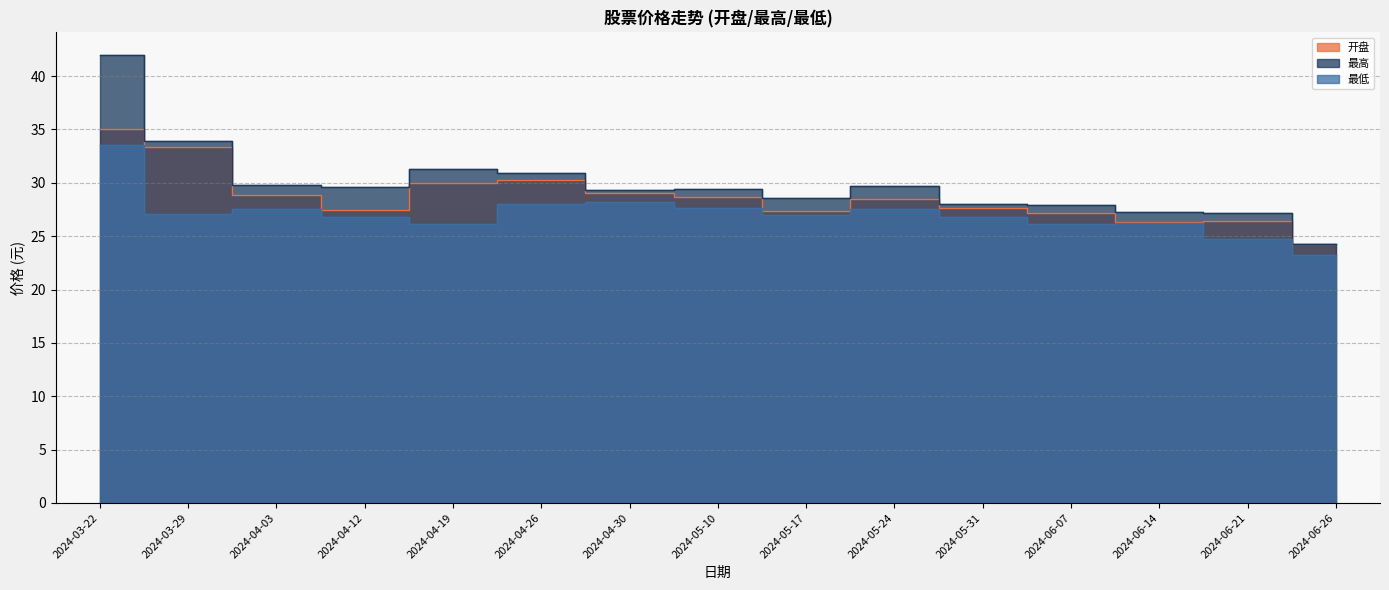

Which series changed the most between 2024-03-22 and 2024-04-19?

最高